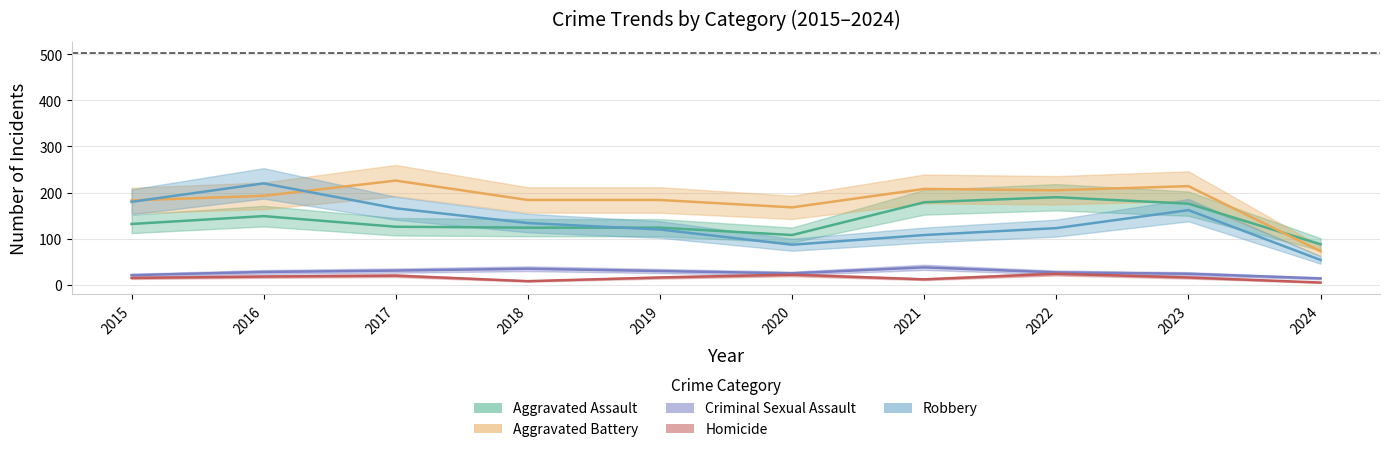

How many series are shown in this chart?

5